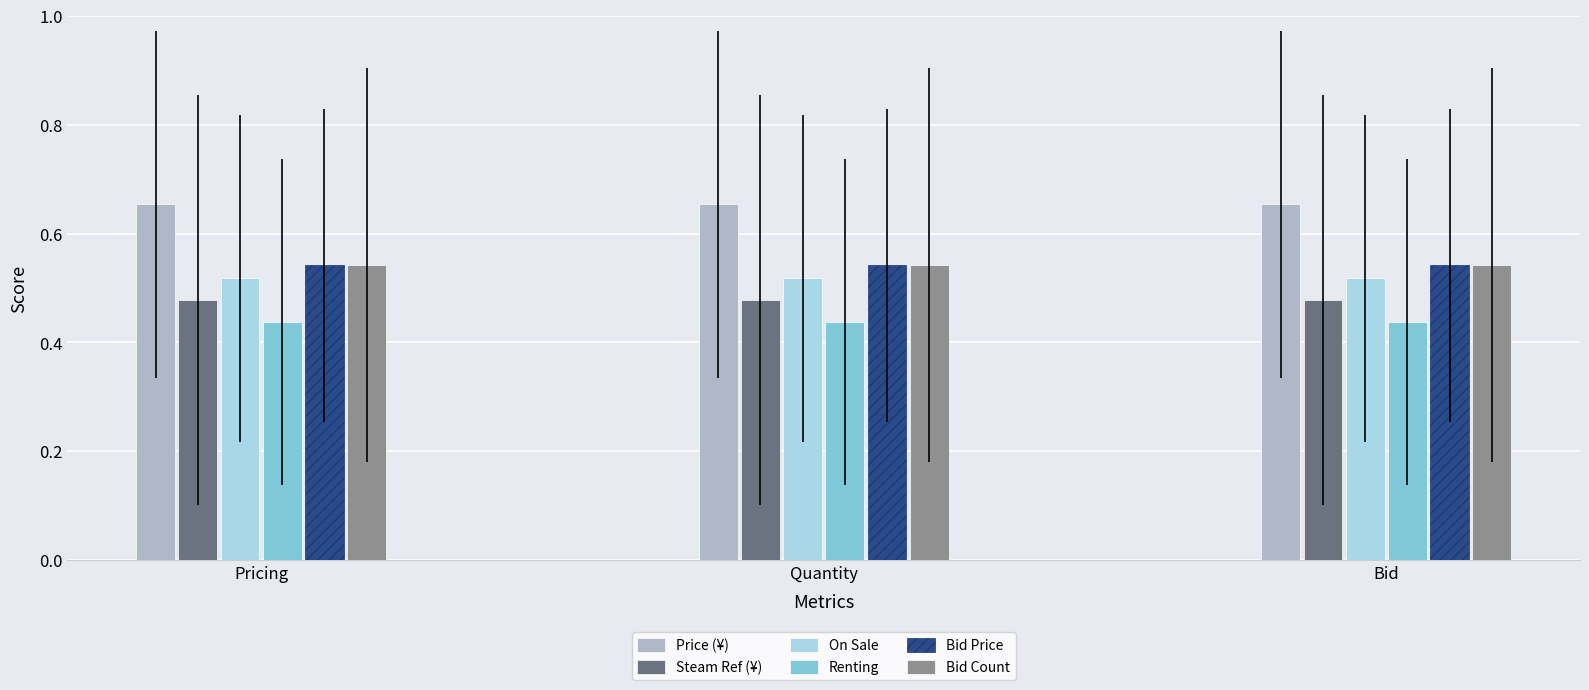

What is the sum of the On Sale values at Pricing and Quantity?

1.0